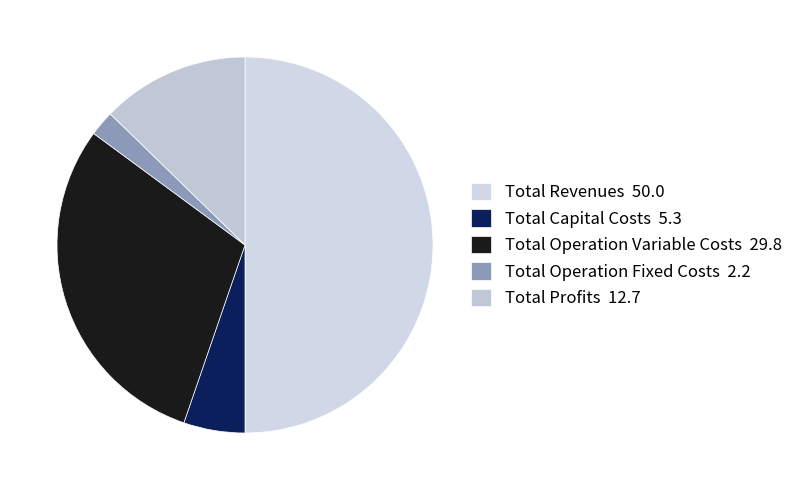

To the nearest percent, what is the combined percentage of Total Revenues and Total Capital Costs?

55%